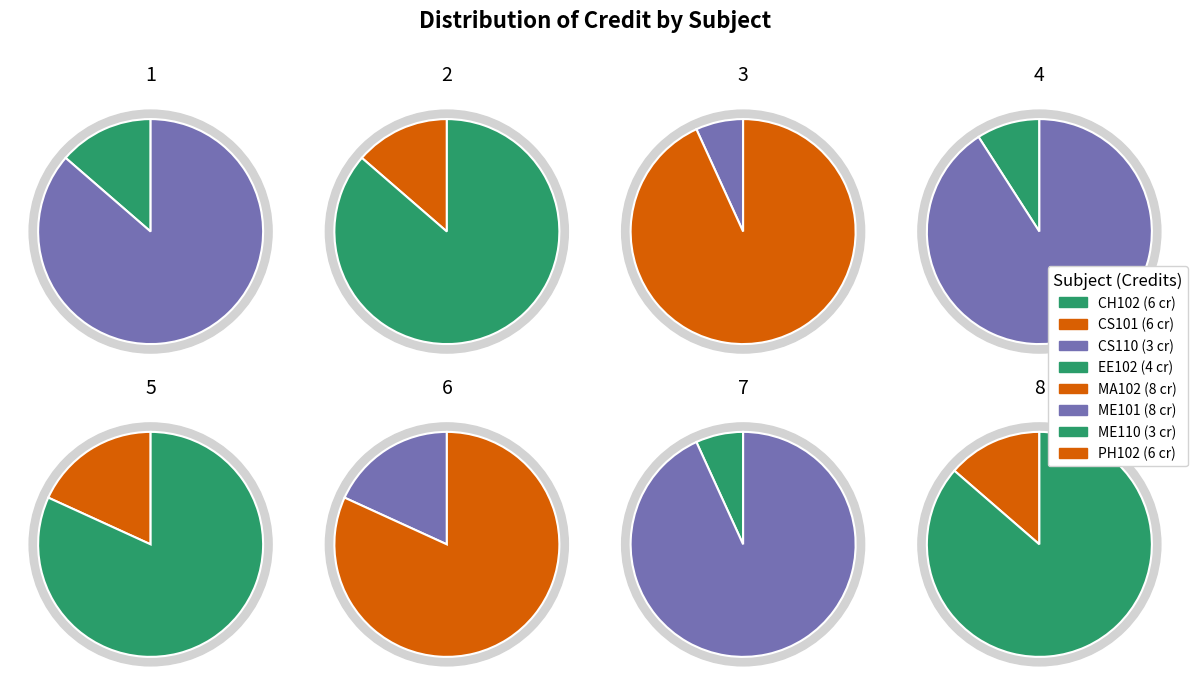

What is the largest slice in the pie chart?

MA102